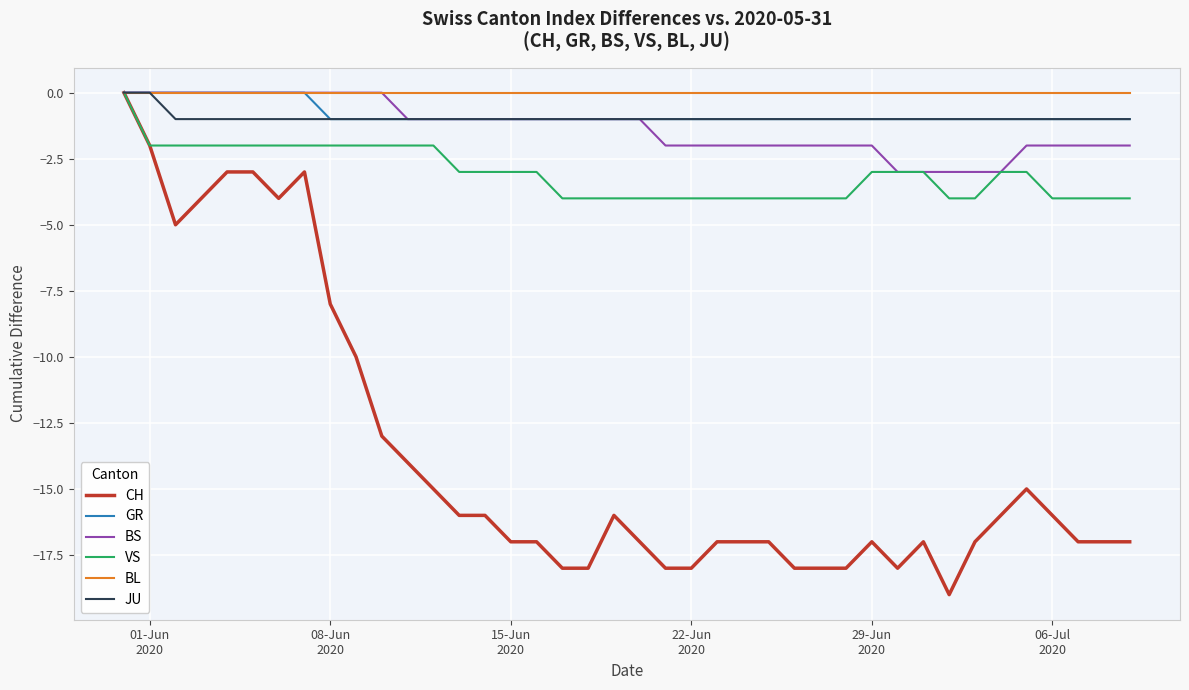

Which series has the largest total across all categories?

BL